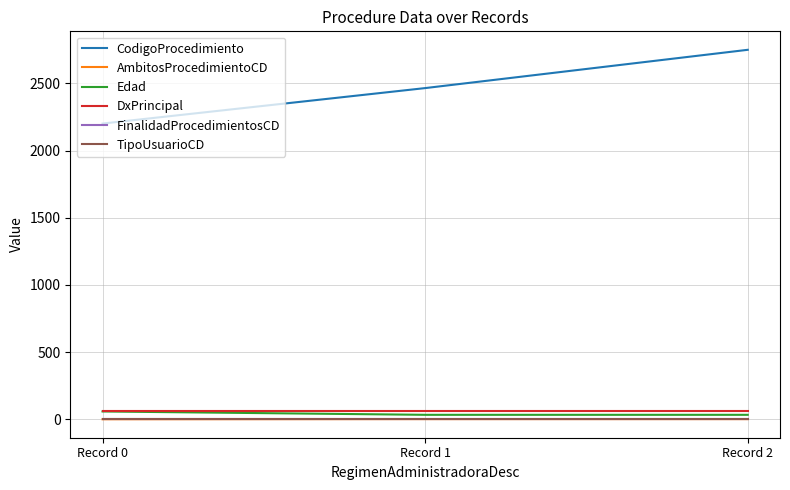

Does the chart display data point markers on the line(s)?

No